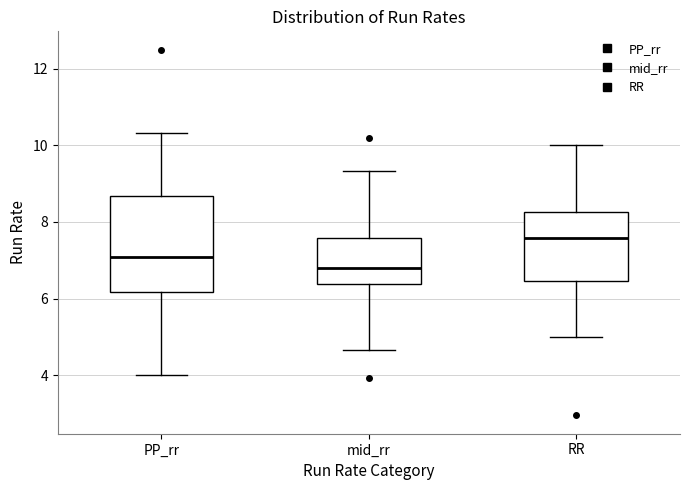

Reading left to right, transcribe this box plot: for each box, give where its median line is, the range the box spans, and where its two whiskers end, as read against the y-axis. The values are not printed on the chart, so give them approximately, as read against the axis.

PP_rr: median 7.0, box 6.2 to 8.6, whiskers 4.0 to 10.4
mid_rr: median 6.8, box 6.4 to 7.6, whiskers 4.6 to 9.4
RR: median 7.6, box 6.4 to 8.2, whiskers 5.0 to 10.0